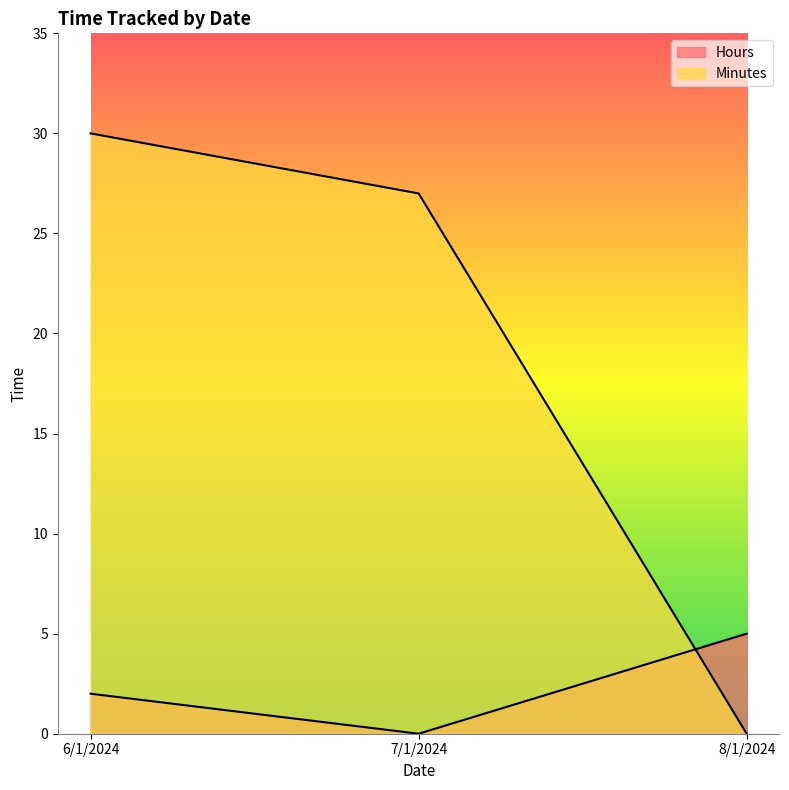

List the series in order of their overall mean, lowest first.

Hours, Minutes